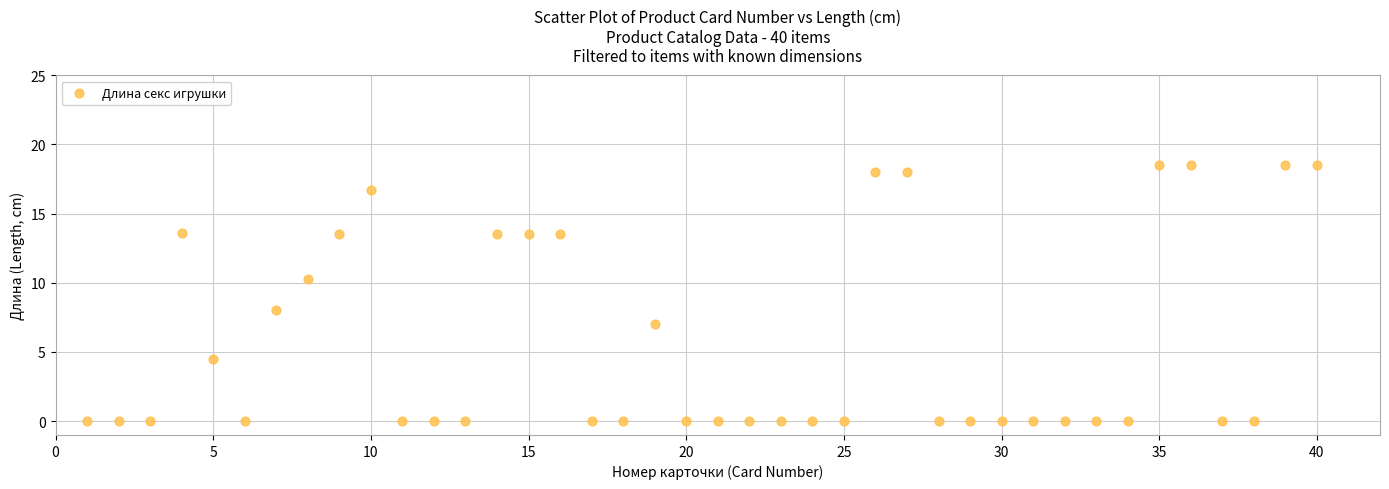

What Y value in the scatter plot is closest to 9?

8.0